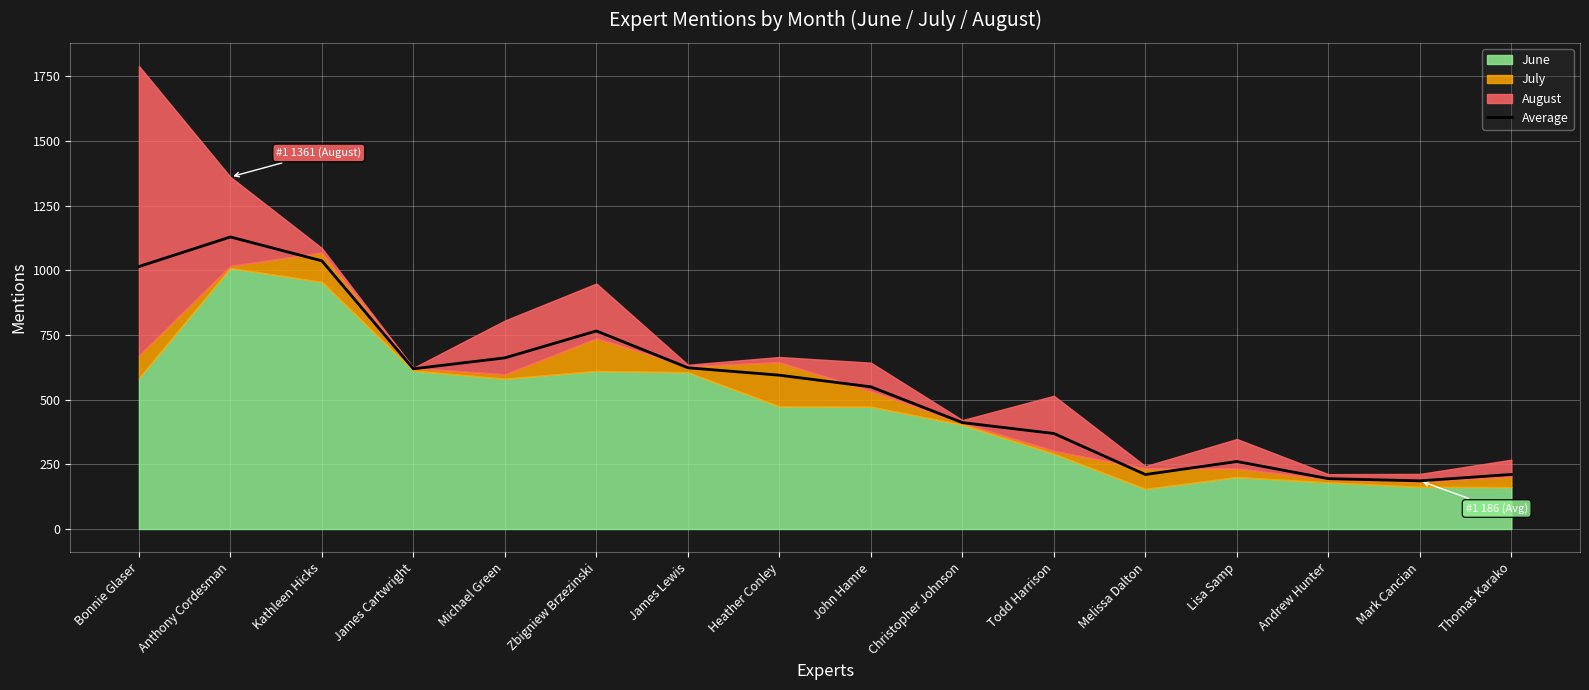

How many interior local peaks (higher than both neighbors) does the data have?

3